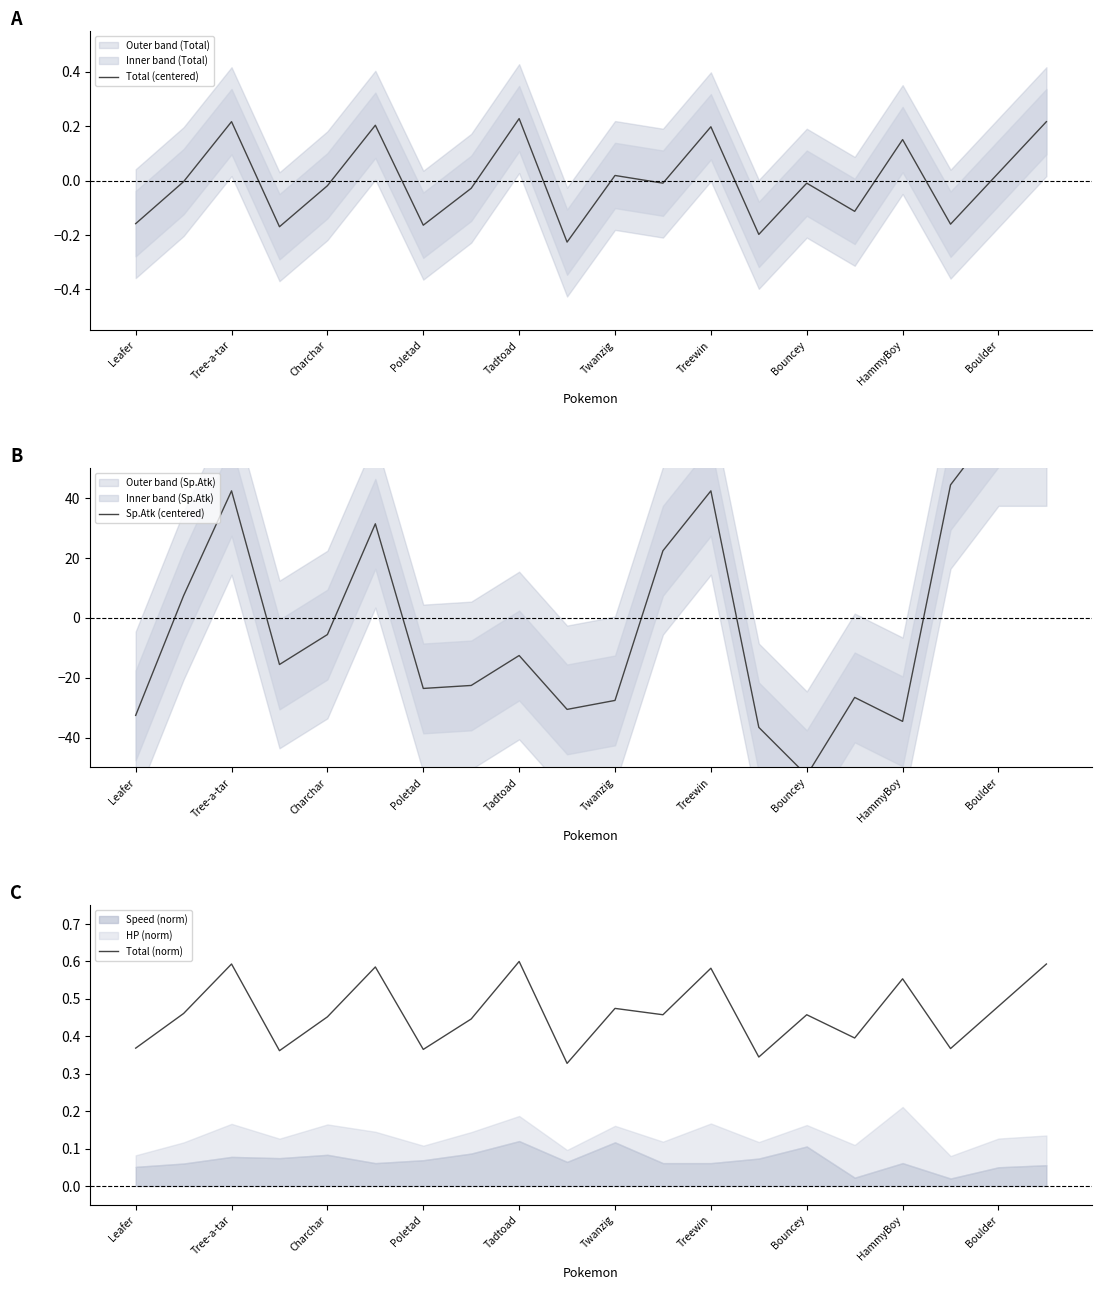

Reading right to left, transcribe all the data shown in this chart.

Total (centered): 0.2	0.0	-0.2	0.2	-0.1	-0.0	-0.2	0.2	-0.0	0.0	-0.2	0.2	-0.0	-0.2	0.2	-0.0	-0.2	0.2	-0.0	-0.2
Sp.Atk (centered): 65.4	65.4	44.4	-34.6	-26.6	-52.6	-36.6	42.4	22.4	-27.6	-30.6	-12.6	-22.6	-23.6	31.4	-5.6	-15.6	42.4	7.4	-32.6
Total (norm): 0.6	0.5	0.4	0.6	0.4	0.5	0.3	0.6	0.5	0.5	0.3	0.6	0.4	0.4	0.6	0.5	0.4	0.6	0.5	0.4